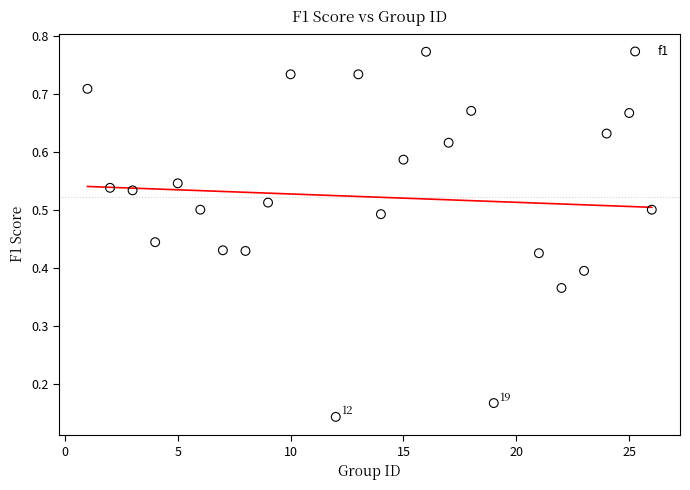

What is the range of X values (max minus min)?

25.0